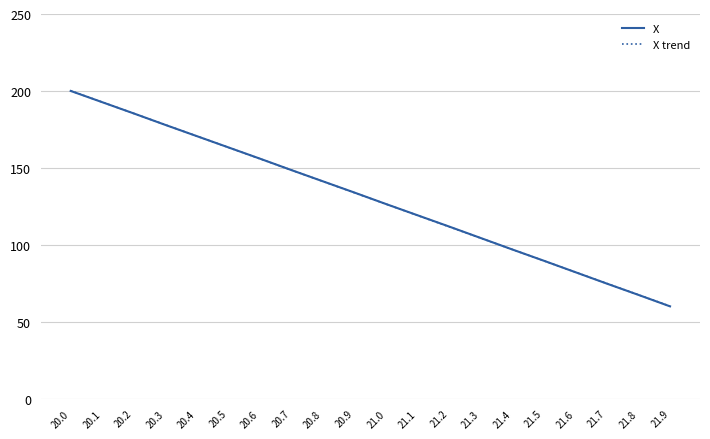

True or false: X trend has a value of 74.9 at 21.7.

True